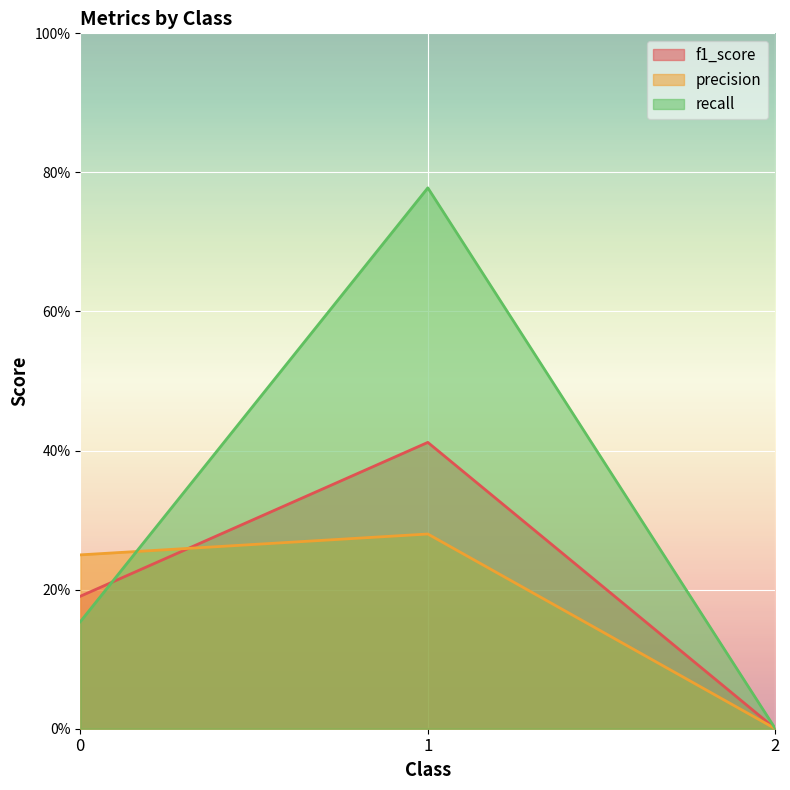

The recall series shows 0.8 at 1. True or false?

True